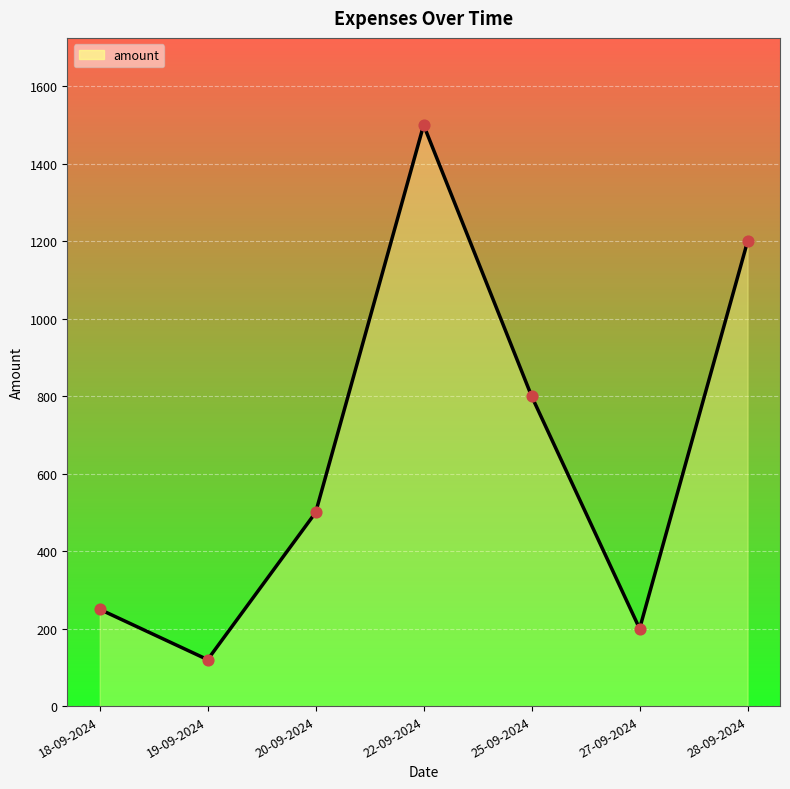

Between 18-09-2024 and 20-09-2024, which is larger?

20-09-2024